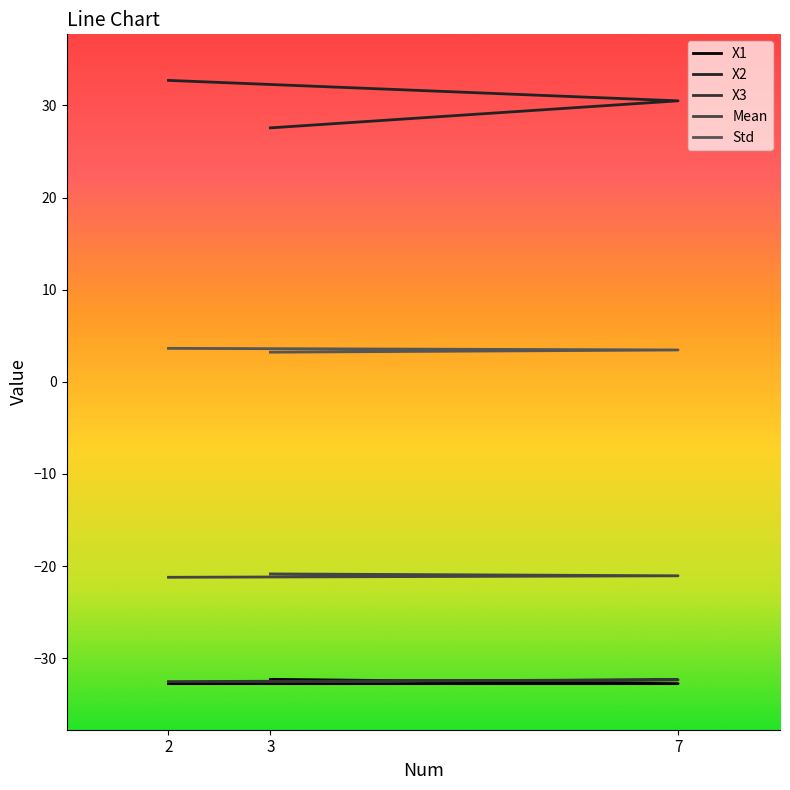

Reading left to right, what are all the values shown in this chart?

X1: 2=-32.8	7=-32.8	3=-32.3
X2: 2=32.7	7=30.5	3=27.6
X3: 2=-32.5	7=-32.3	3=-32.6
Mean: 2=-21.2	7=-21.1	3=-20.9
Std: 2=3.6	7=3.5	3=3.2